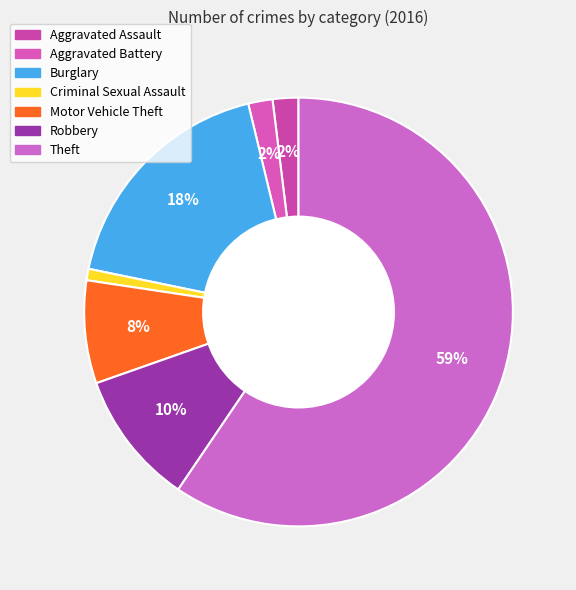

To the nearest percent, what is the average slice percentage?

14%